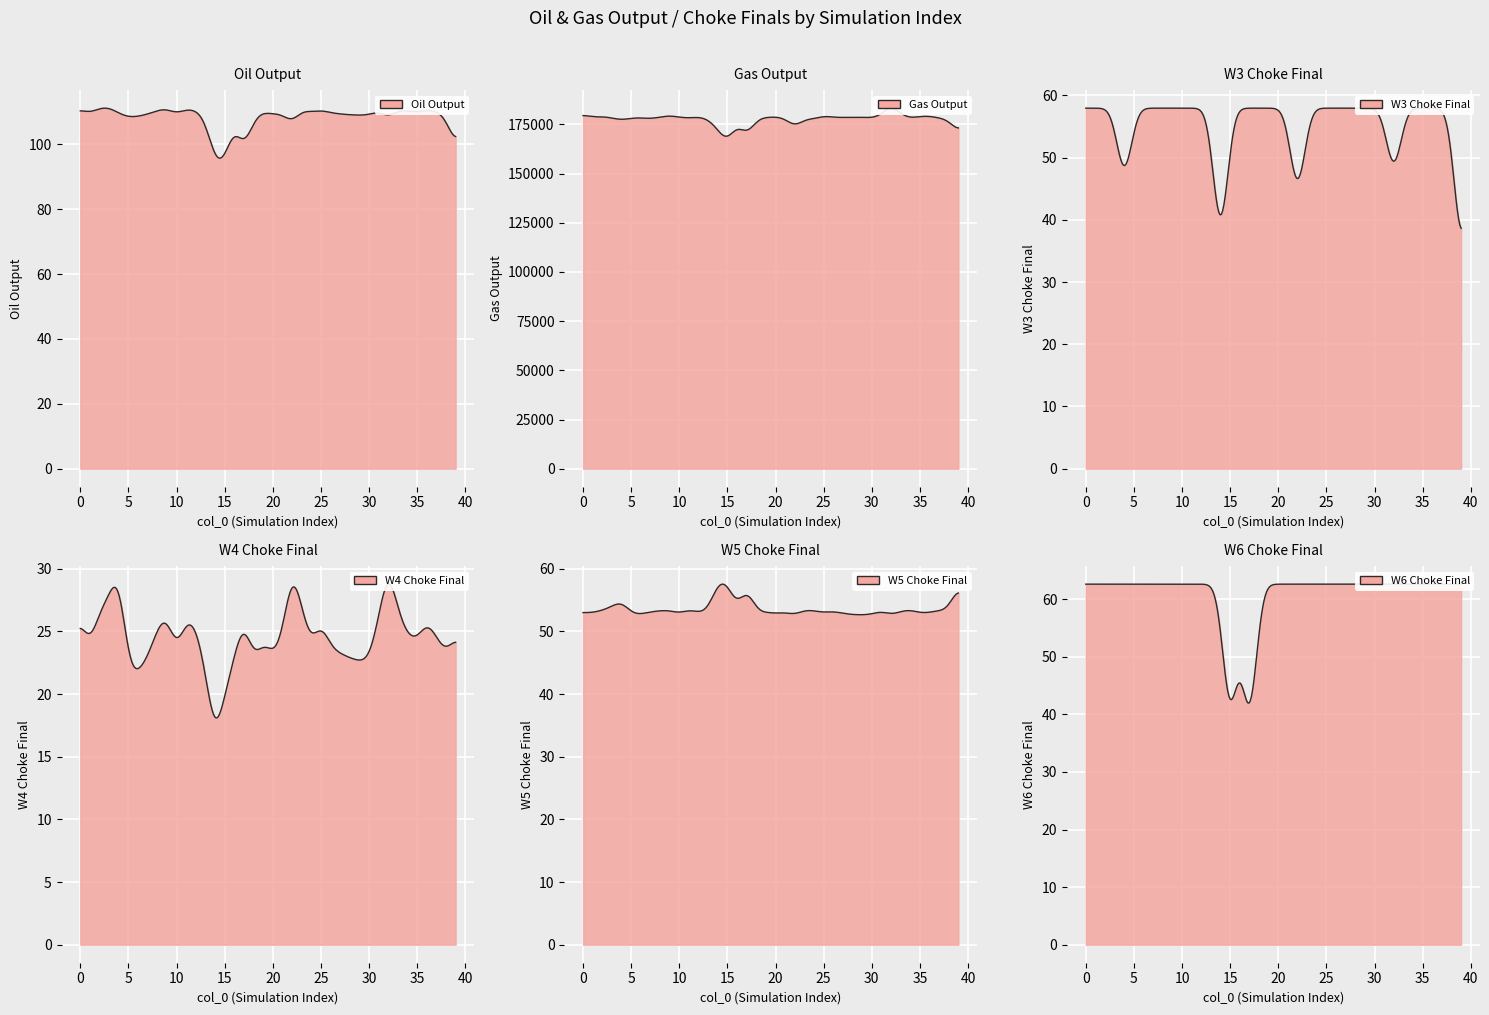

Which series has the largest range (max minus min)?

gas output